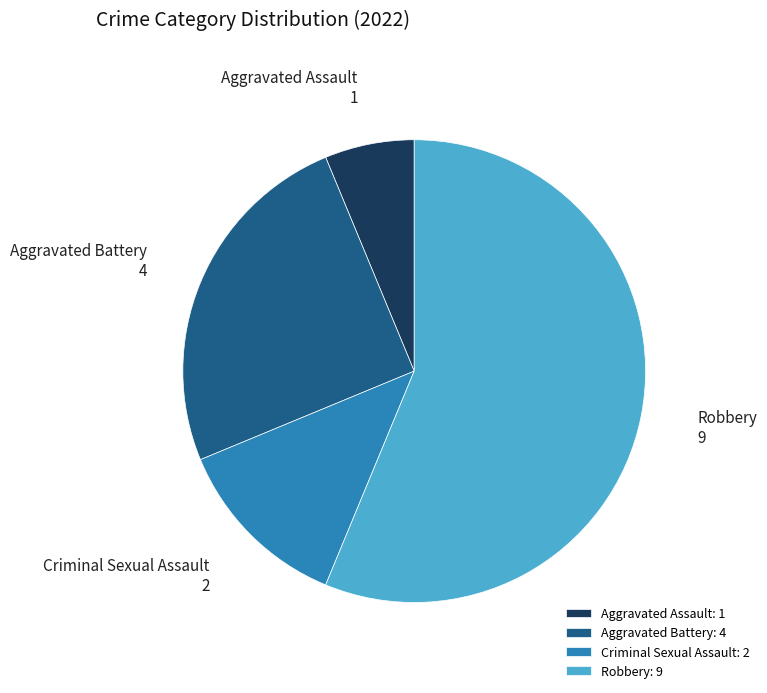

Rank the categories by value from lowest to highest.

Aggravated Assault, Criminal Sexual Assault, Aggravated Battery, Robbery